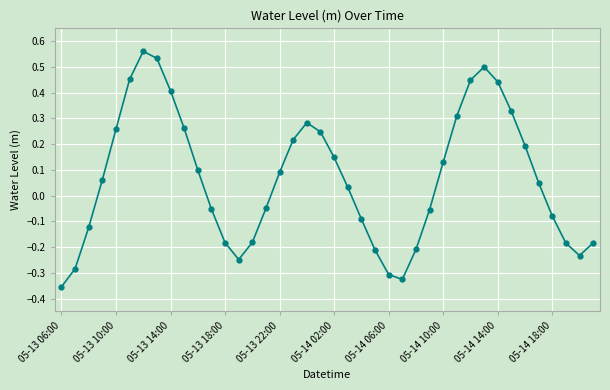

True or false: there are more than 1 points higher than both neighbors.

True